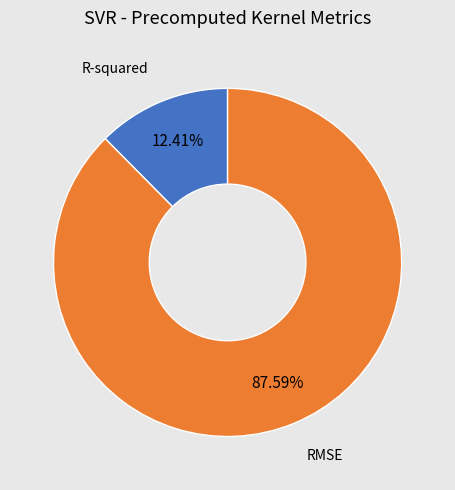

To the nearest percent, what is the difference between the RMSE and R-squared slice percentages?

75%